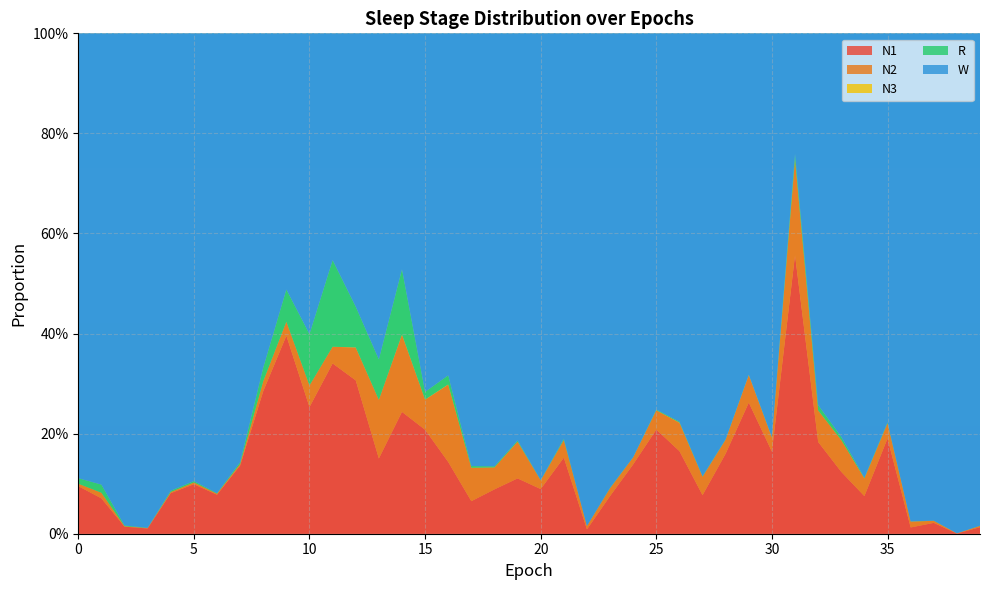

Reading left to right, list all the values displayed in this chart.

N1: 0=0.1	1=0.1	2=0.0	3=0.0	4=0.1	5=0.1	6=0.1	7=0.1	8=0.3	9=0.4	10=0.3	11=0.3	12=0.3	13=0.2	14=0.2	15=0.2	16=0.1	17=0.1	18=0.1	19=0.1	20=0.1	21=0.2	22=0.0	23=0.1	24=0.1	25=0.2	26=0.2	27=0.1	28=0.2	29=0.3	30=0.2	31=0.6	32=0.2	33=0.1	34=0.1	35=0.2	36=0.0	37=0.0	38=0.0	39=0.0
N2: 0=0.0	1=0.0	2=0.0	3=0.0	4=0.0	5=0.0	6=0.0	7=0.0	8=0.0	9=0.0	10=0.0	11=0.0	12=0.1	13=0.1	14=0.2	15=0.1	16=0.2	17=0.1	18=0.0	19=0.1	20=0.0	21=0.0	22=0.0	23=0.0	24=0.0	25=0.0	26=0.1	27=0.0	28=0.0	29=0.1	30=0.0	31=0.2	32=0.1	33=0.1	34=0.0	35=0.0	36=0.0	37=0.0	38=0.0	39=0.0
N3: 0=0.0	1=0.0	2=0.0	3=0.0	4=0.0	5=0.0	6=0.0	7=0.0	8=0.0	9=0.0	10=0.0	11=0.0	12=0.0	13=0.0	14=0.0	15=0.0	16=0.0	17=0.0	18=0.0	19=0.0	20=0.0	21=0.0	22=0.0	23=0.0	24=0.0	25=0.0	26=0.0	27=0.0	28=0.0	29=0.0	30=0.0	31=0.0	32=0.0	33=0.0	34=0.0	35=0.0	36=0.0	37=0.0	38=0.0	39=0.0
R: 0=0.0	1=0.0	2=0.0	3=0.0	4=0.0	5=0.0	6=0.0	7=0.0	8=0.0	9=0.1	10=0.1	11=0.2	12=0.1	13=0.1	14=0.1	15=0.0	16=0.0	17=0.0	18=0.0	19=0.0	20=0.0	21=0.0	22=0.0	23=0.0	24=0.0	25=0.0	26=0.0	27=0.0	28=0.0	29=0.0	30=0.0	31=0.0	32=0.0	33=0.0	34=0.0	35=0.0	36=0.0	37=0.0	38=0.0	39=0.0
W: 0=0.9	1=0.9	2=1.0	3=1.0	4=0.9	5=0.9	6=0.9	7=0.9	8=0.7	9=0.5	10=0.6	11=0.5	12=0.5	13=0.7	14=0.5	15=0.7	16=0.7	17=0.9	18=0.9	19=0.8	20=0.9	21=0.8	22=1.0	23=0.9	24=0.8	25=0.8	26=0.8	27=0.9	28=0.8	29=0.7	30=0.8	31=0.2	32=0.7	33=0.8	34=0.9	35=0.8	36=1.0	37=1.0	38=1.0	39=1.0